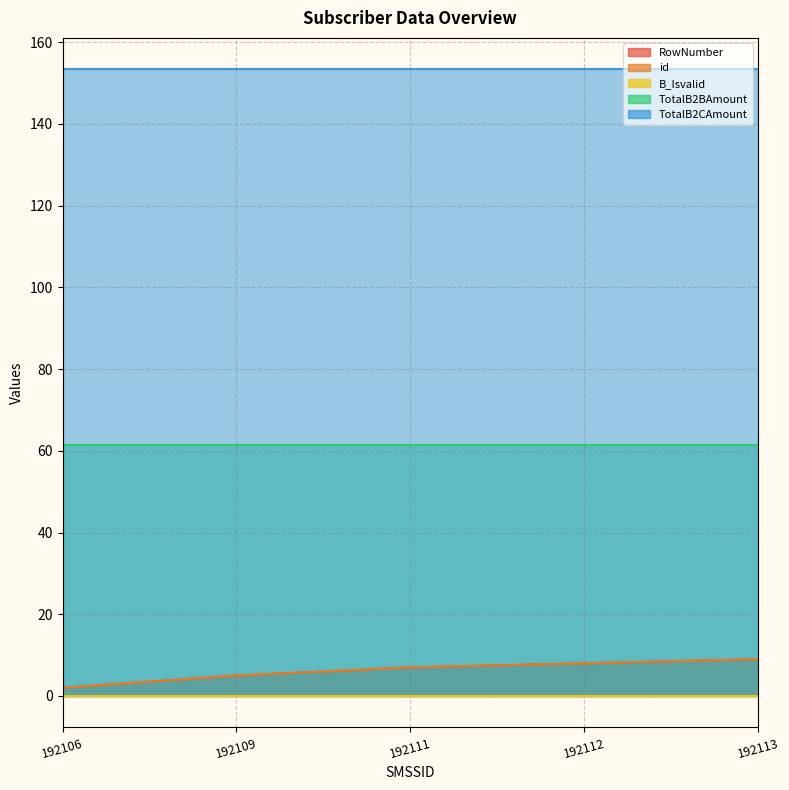

How many id values are between 5 and 8?

3